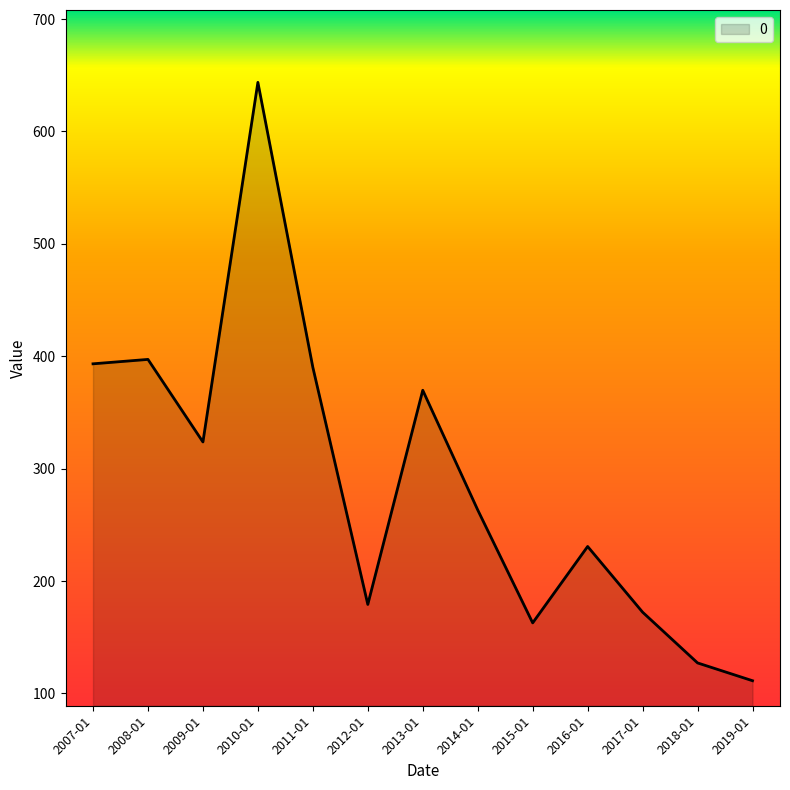

The value at 2014-01 is 351.9. True or false?

False